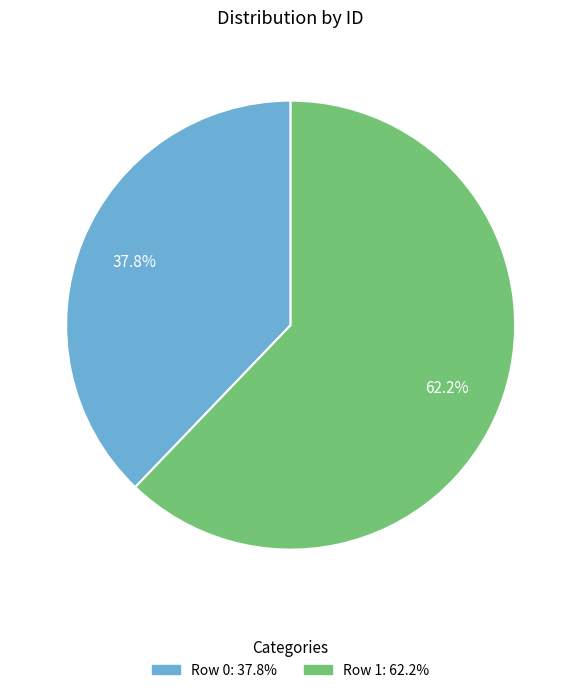

Is there any slice that represents more than half of the pie?

Yes